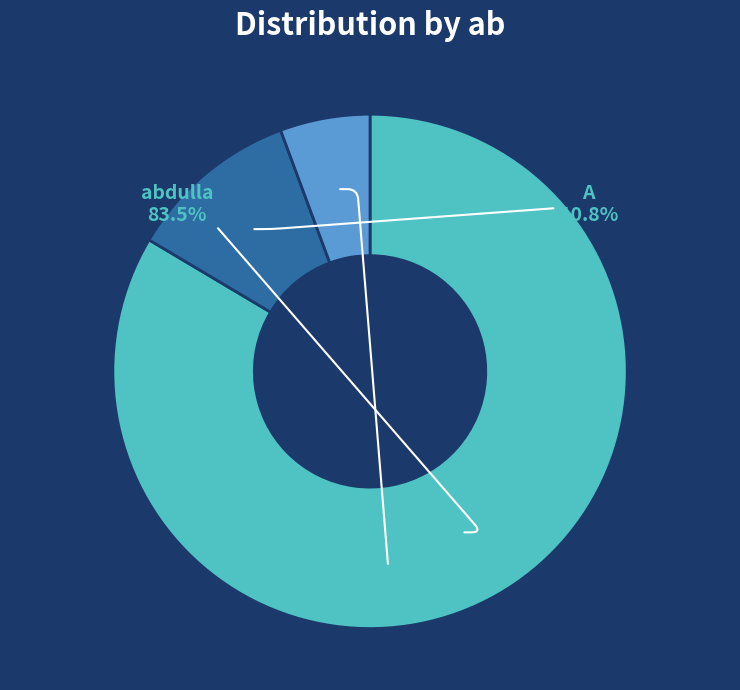

Between A and abdulla, which is larger?

abdulla